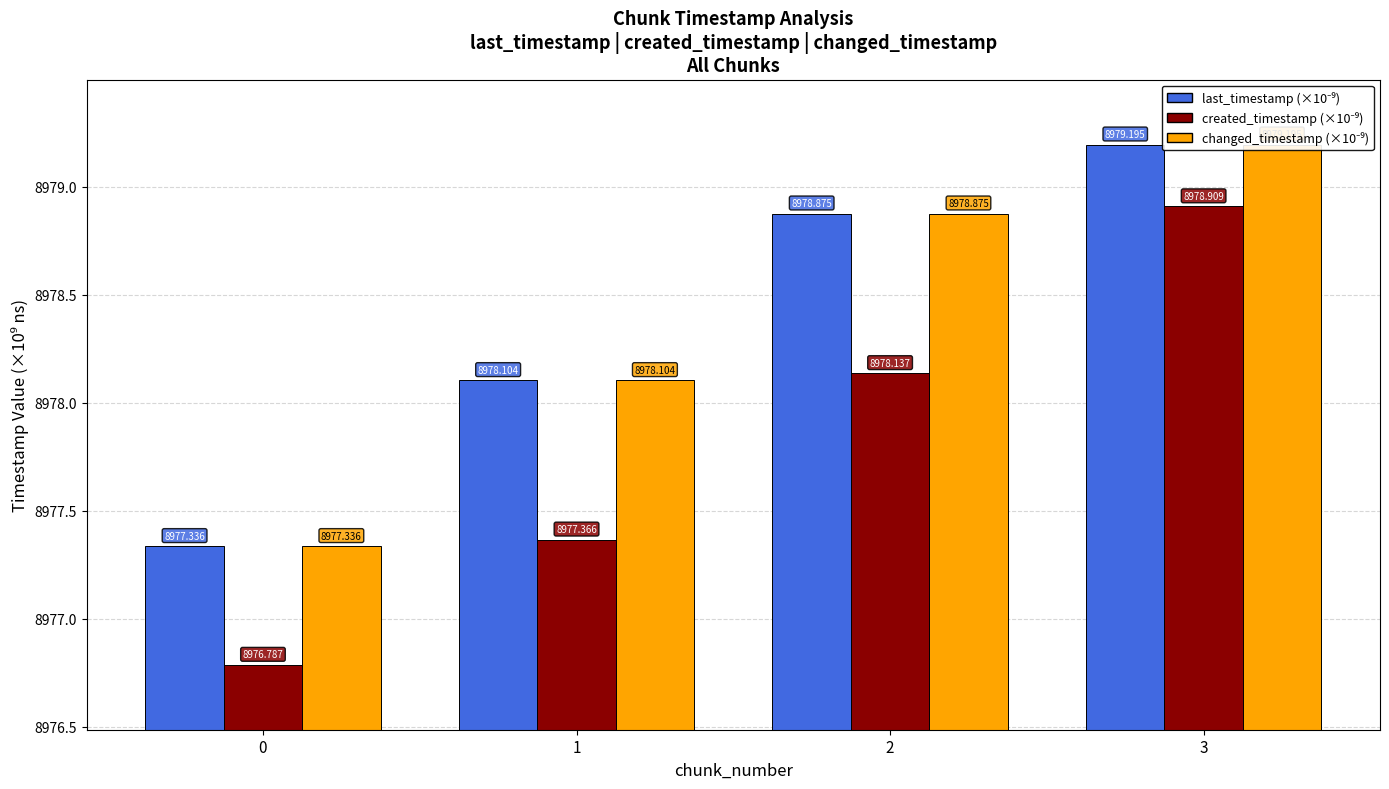

What is the value of the created_timestamp (×10⁻⁹) bar at the 4th from the left?

8978.9